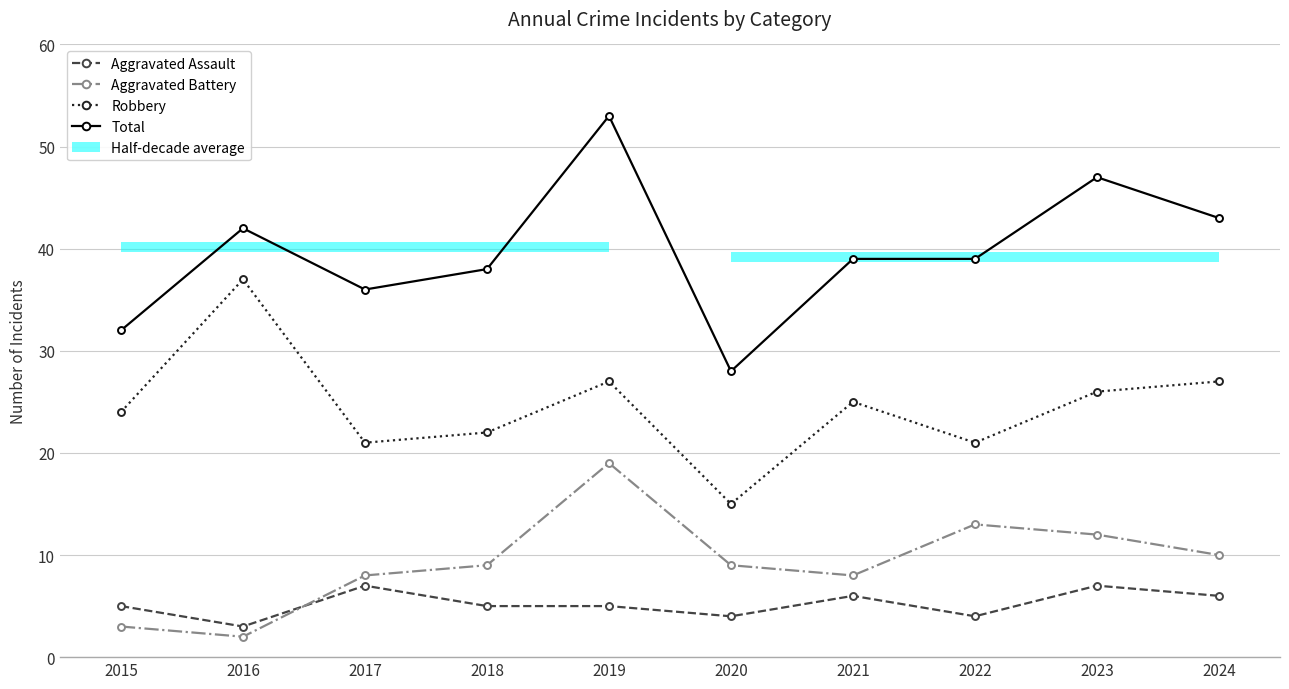

Does the chart display data point markers on the line(s)?

Yes